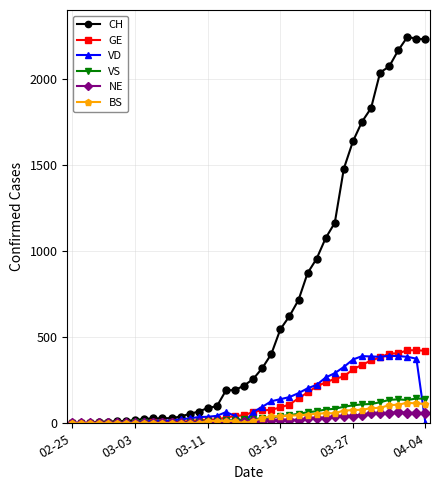

Which series has the largest range (max minus min)?

CH